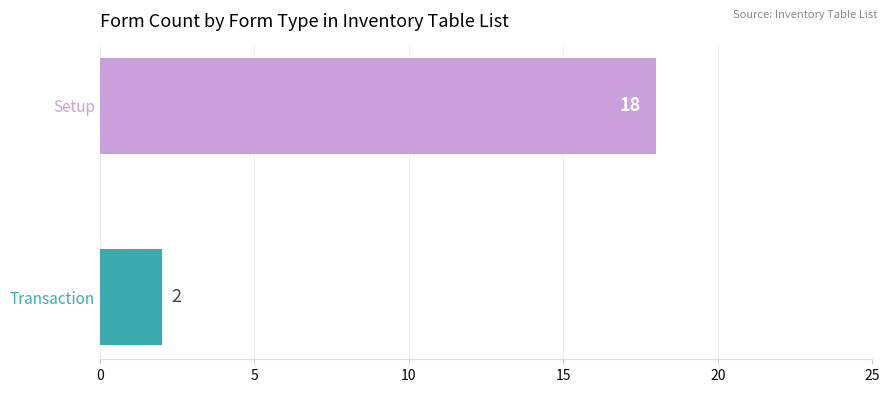

Reading top to bottom, what are all the values shown in this chart?

18	2